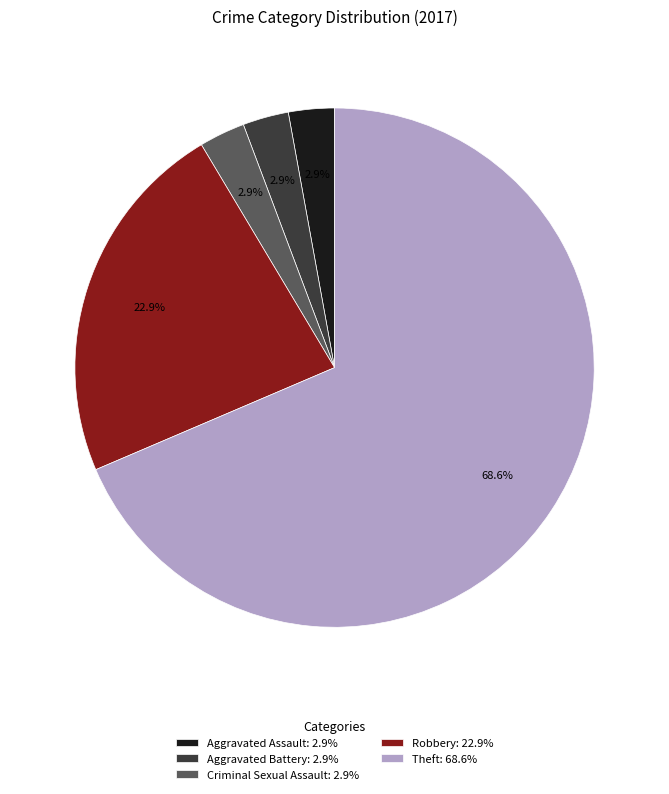

To the nearest percent, what is the combined percentage of Robbery and Criminal Sexual Assault?

26%